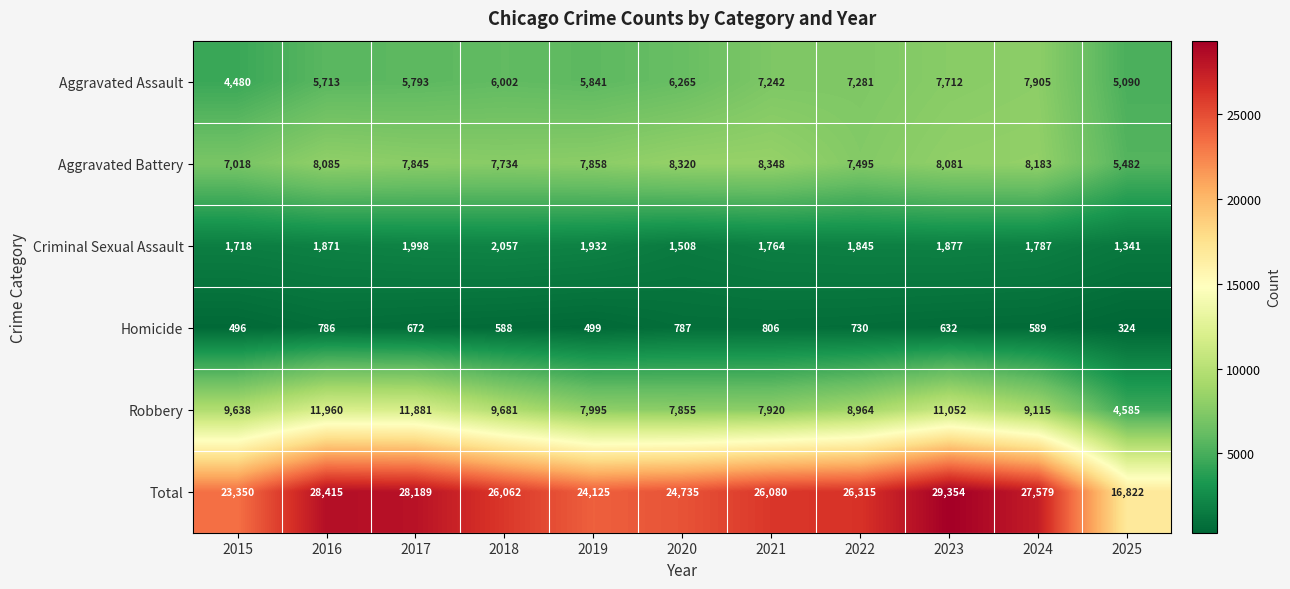

Is it true that Homicide equals 162 at 2025?

False